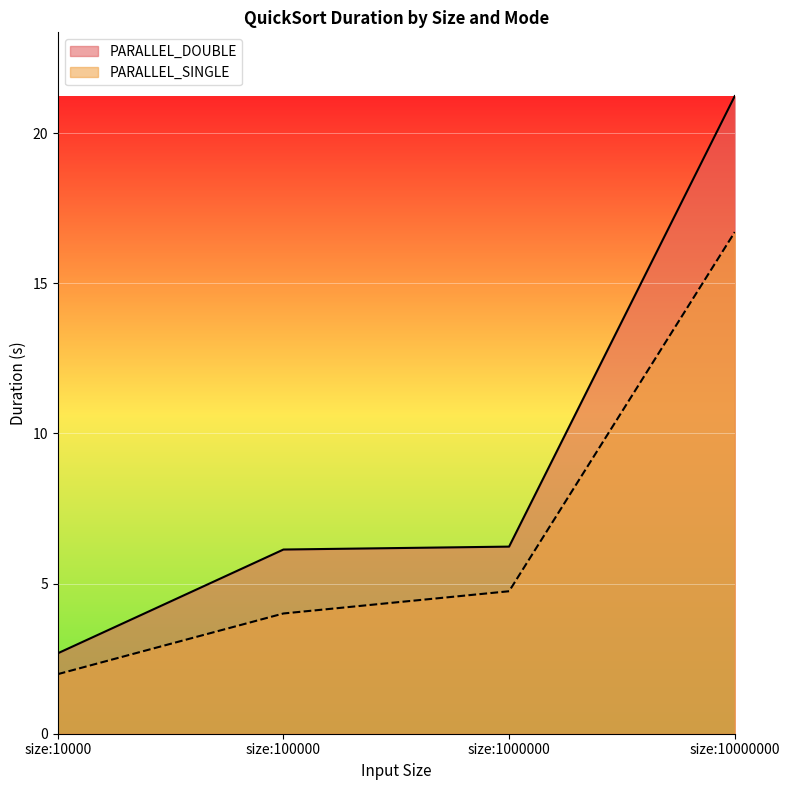

True or false: PARALLEL_DOUBLE has more than 1 points higher than both neighbors.

False